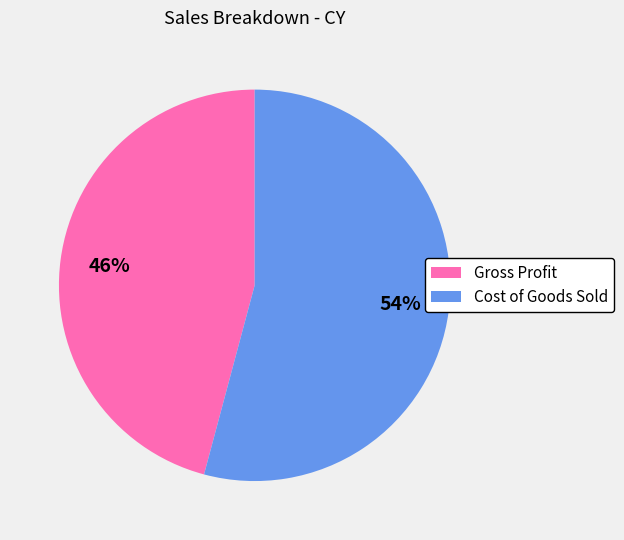

Do Cost of Goods Sold and Gross Profit together represent more than half of the pie?

Yes